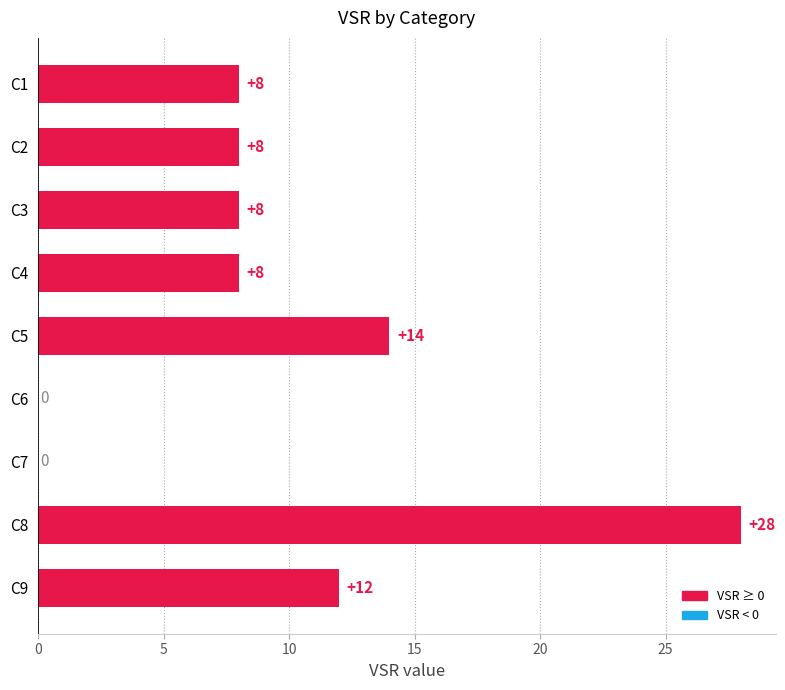

What is the sum of all values?

86